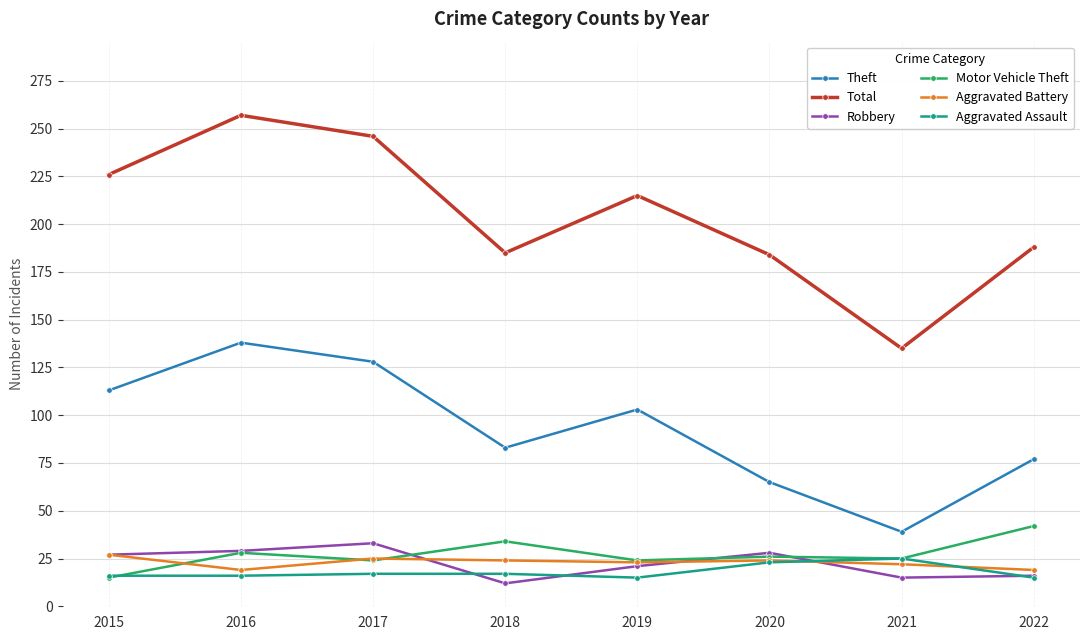

What is the maximum value for Aggravated Assault?

25